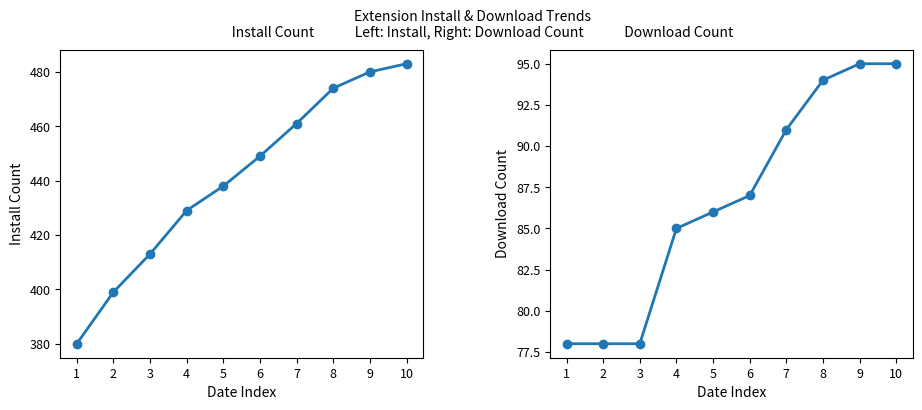

True or false: downloadCount has more than 1 interior local peaks.

False